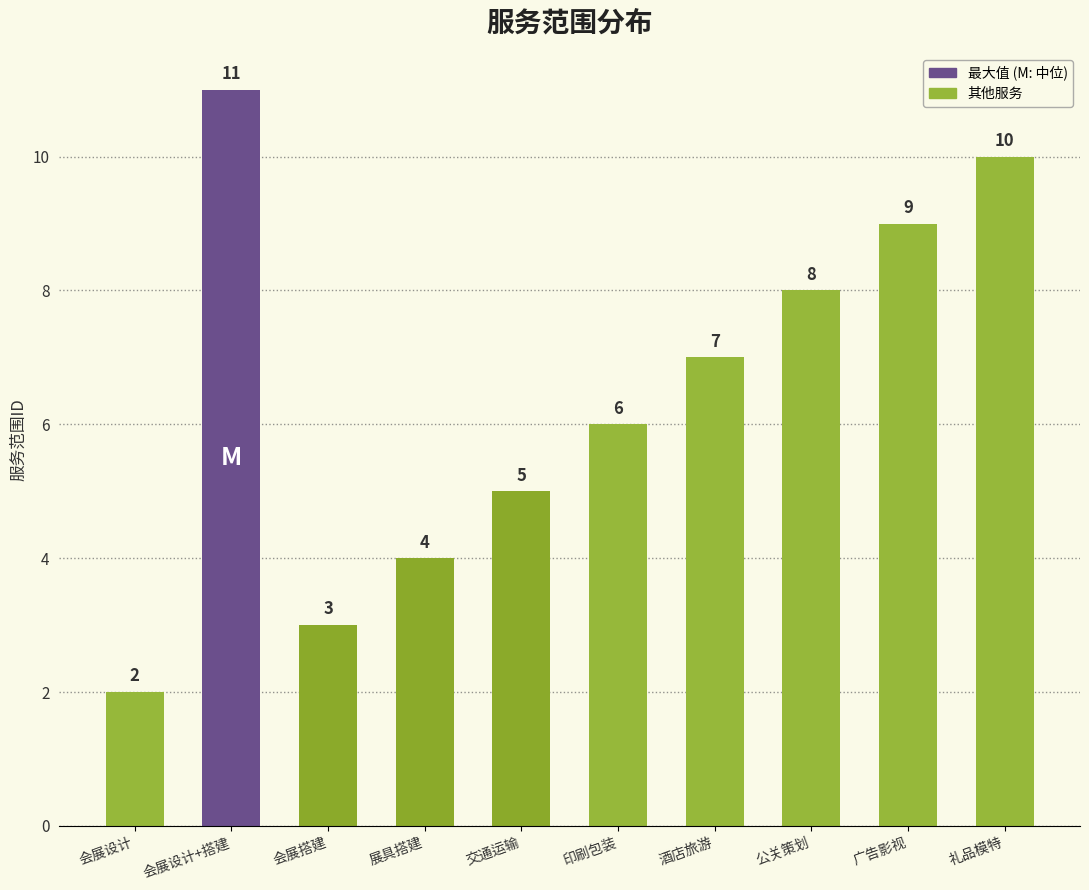

What is the difference between the maximum and minimum values?

9